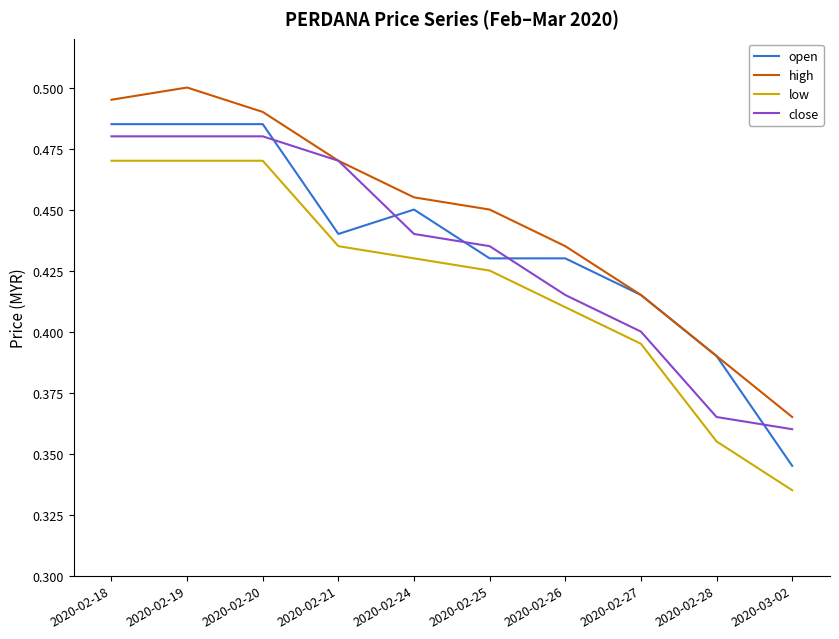

What position from the left is 2020-02-24?

5